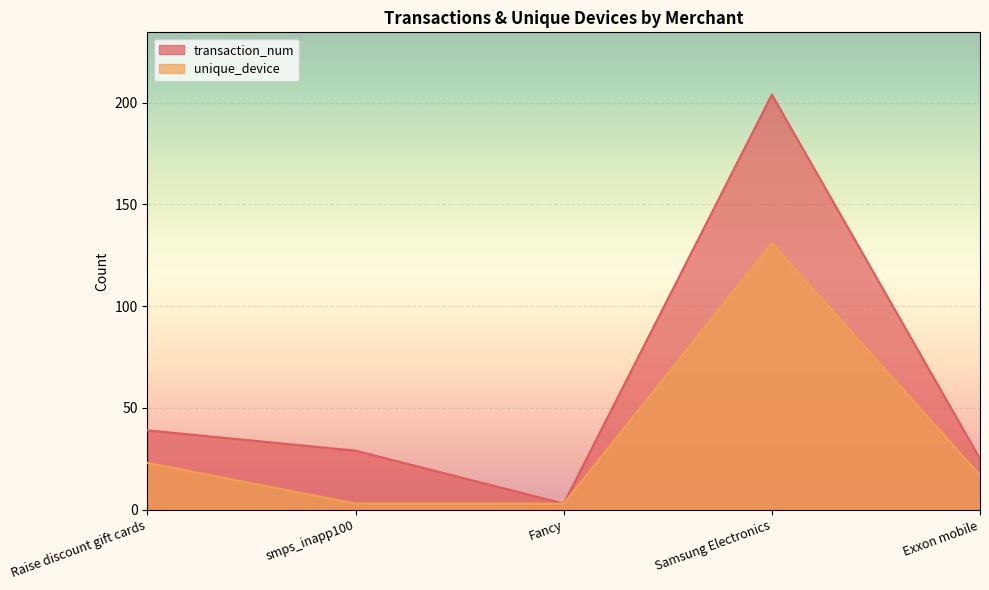

At which category is the sum across all series the highest?

Samsung Electronics